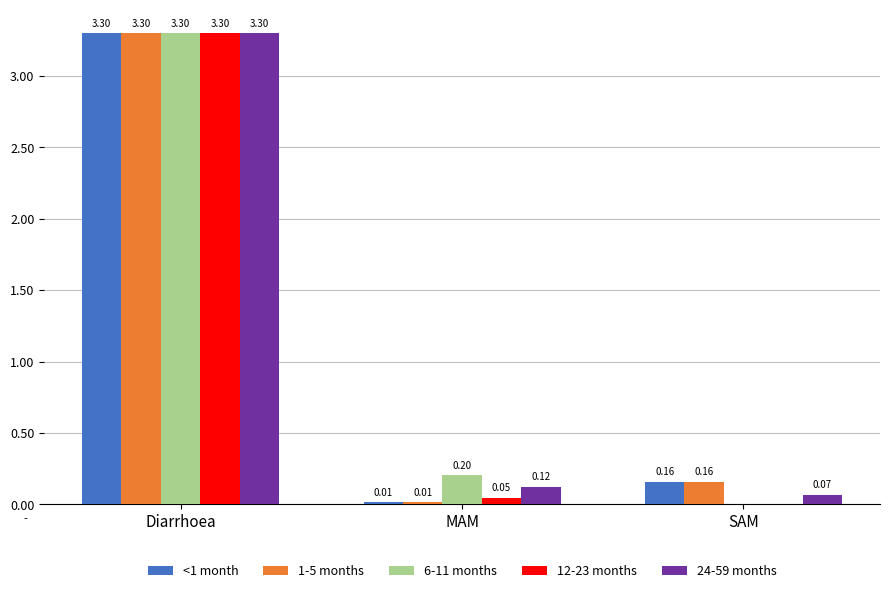

The 6-11 months series shows 0.0 at SAM. True or false?

True